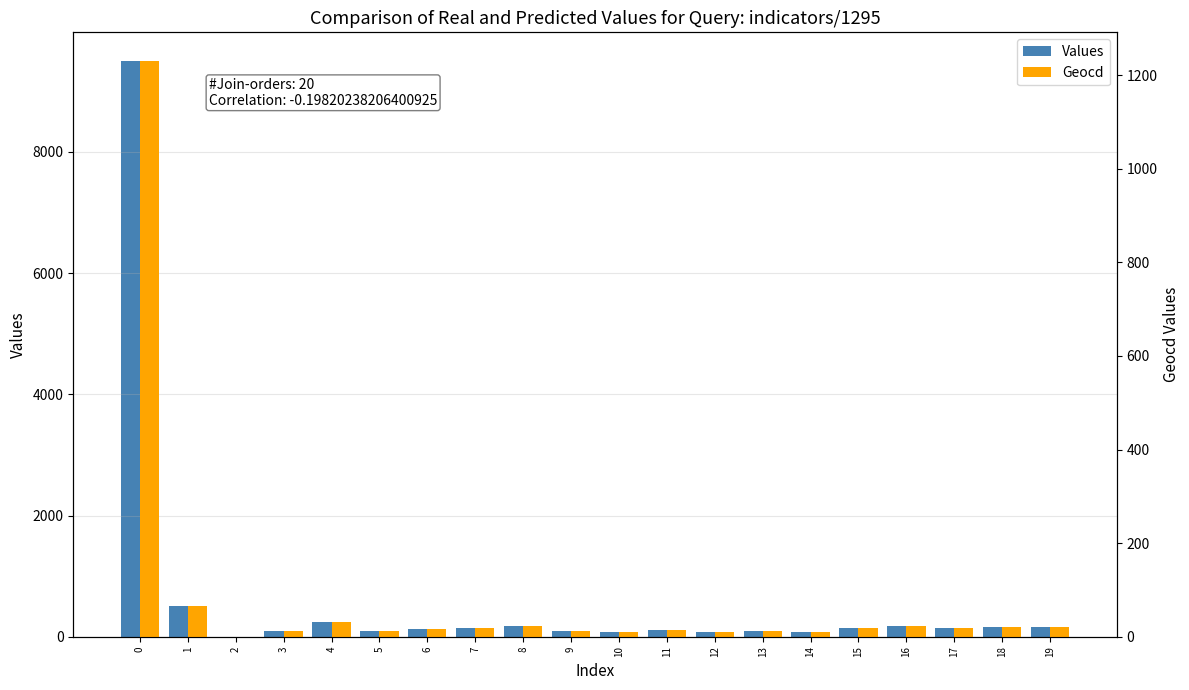

How many values in the Values series are below 138?

10